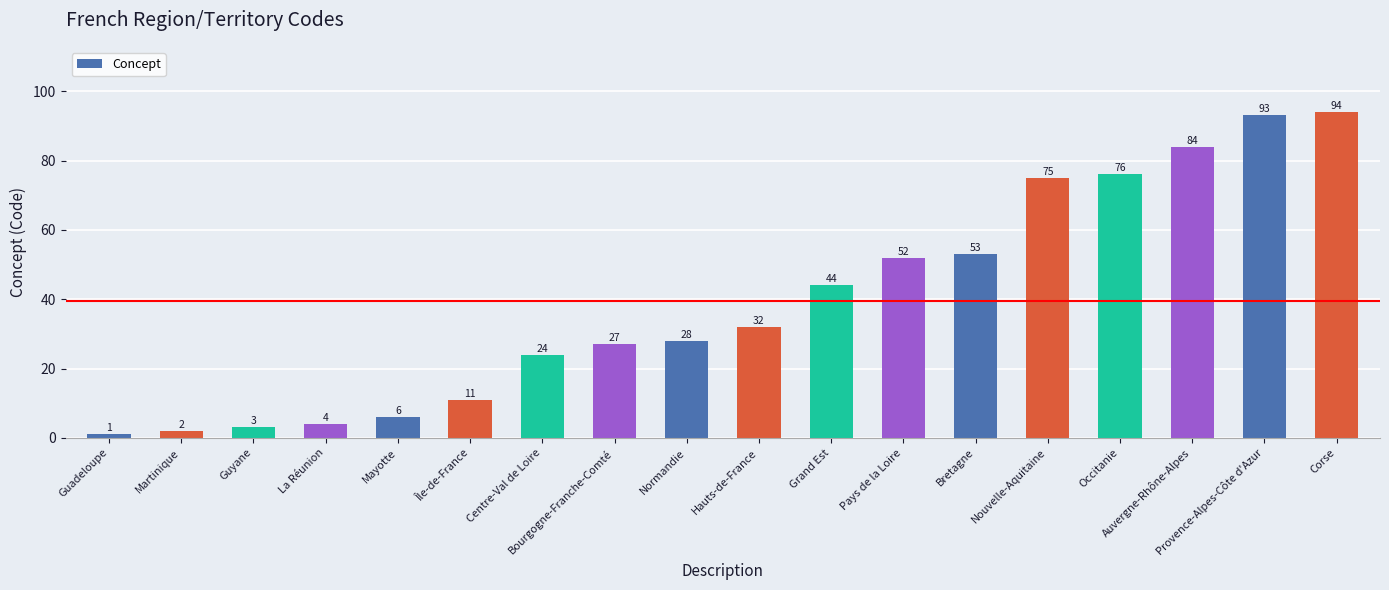

At which category does the chart reach its peak across all series?

Corse